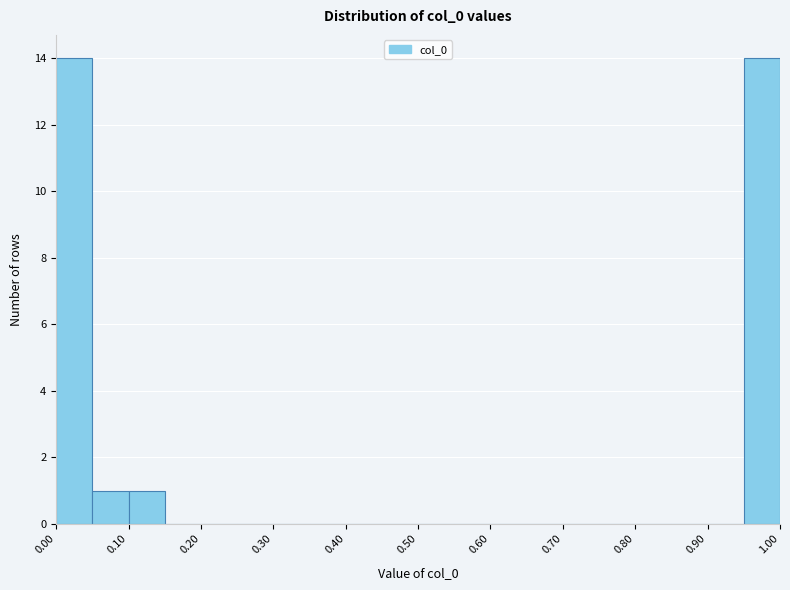

Reading left to right, list every bar in this chart as the range it spans on the x-axis followed by its height. The values are not printed on the chart, so give them approximately, as read against the axis.

0.00 to 0.05: 14
0.05 to 0.10: 1
0.10 to 0.15: 1
0.15 to 0.20: 0
0.20 to 0.25: 0
0.25 to 0.30: 0
0.30 to 0.35: 0
0.35 to 0.40: 0
0.40 to 0.45: 0
0.45 to 0.50: 0
0.50 to 0.55: 0
0.55 to 0.60: 0
0.60 to 0.65: 0
0.65 to 0.70: 0
0.70 to 0.75: 0
0.75 to 0.80: 0
0.80 to 0.85: 0
0.85 to 0.90: 0
0.90 to 0.95: 0
0.95 to 1.00: 14